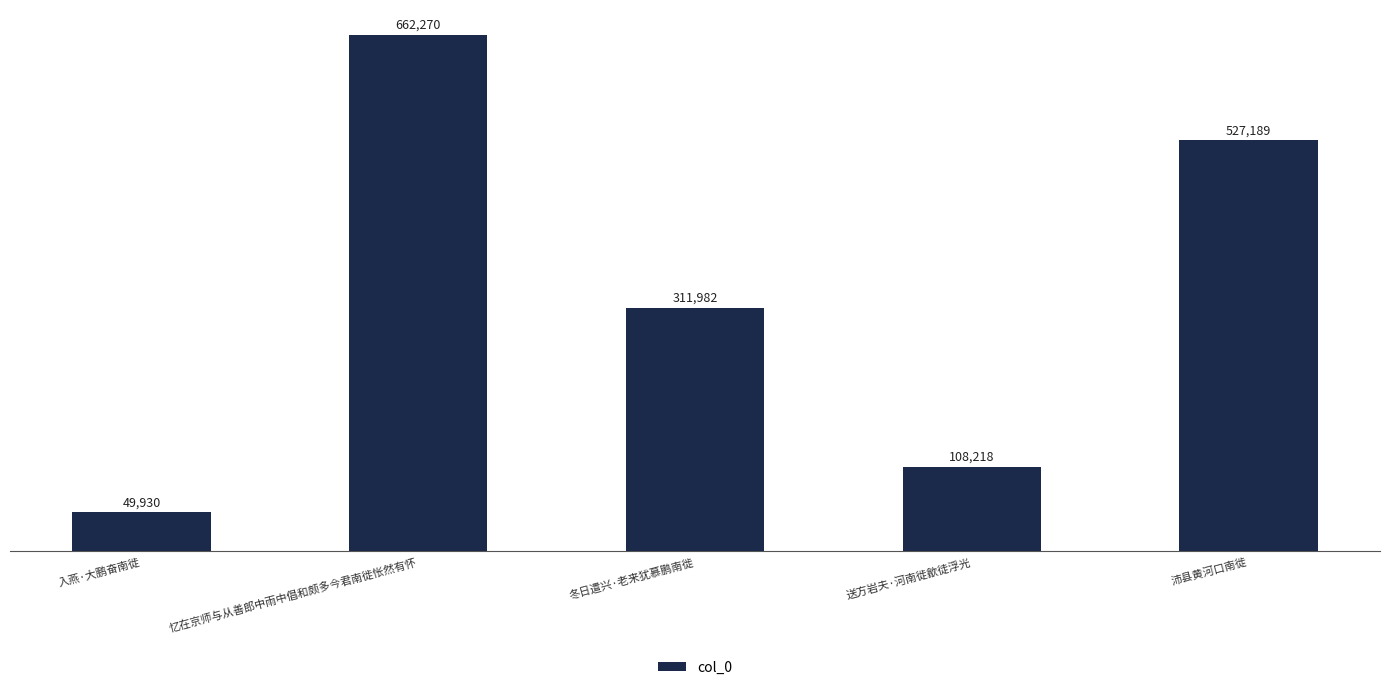

Between 入燕·大鹏奋南徙 and 沛县黄河口南徙, which is larger?

沛县黄河口南徙